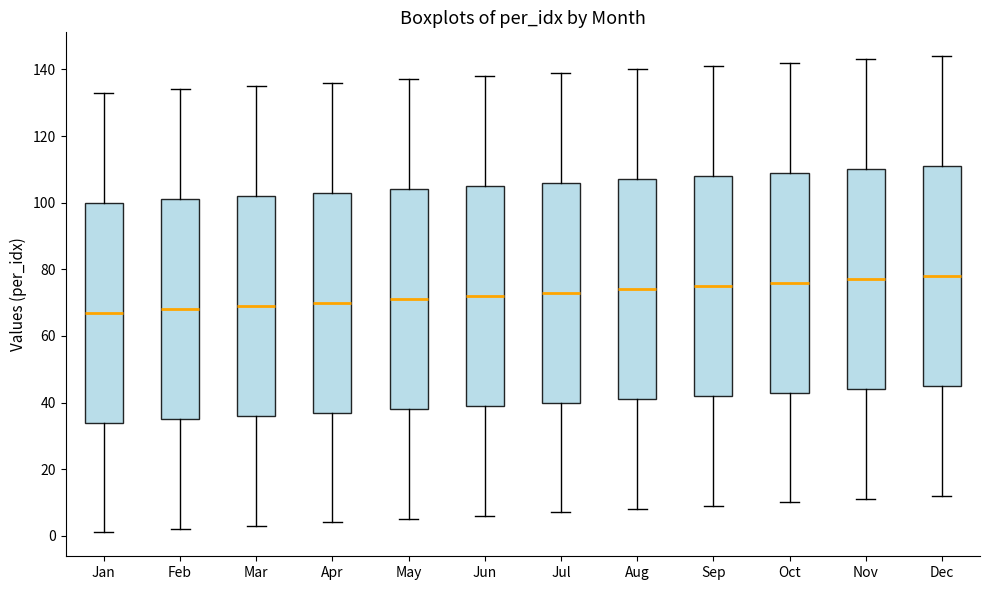

Where is the upper edge of the box for Oct on the y-axis? The values are not printed on the chart, so give them approximately, as read against the axis.

110